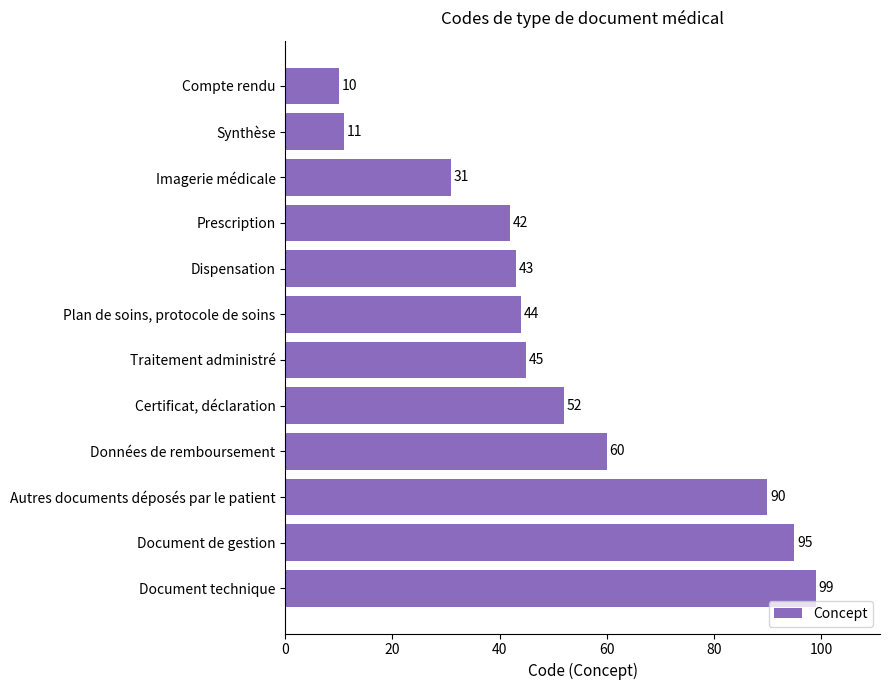

Is it true that the value at Prescription is 29?

False